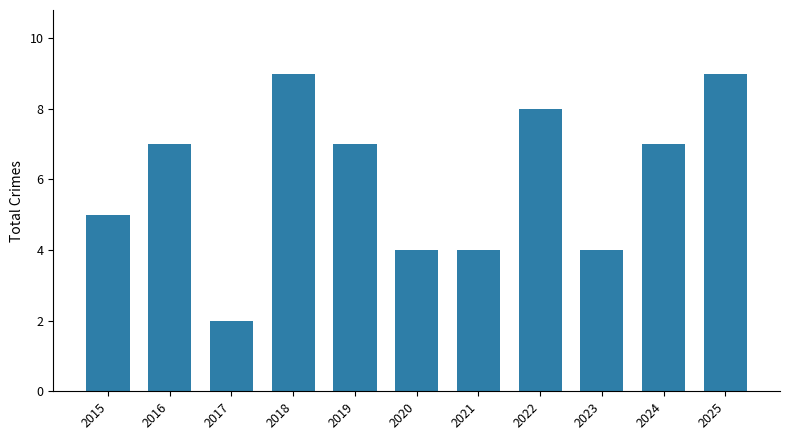

Count the number of data series in this chart.

1